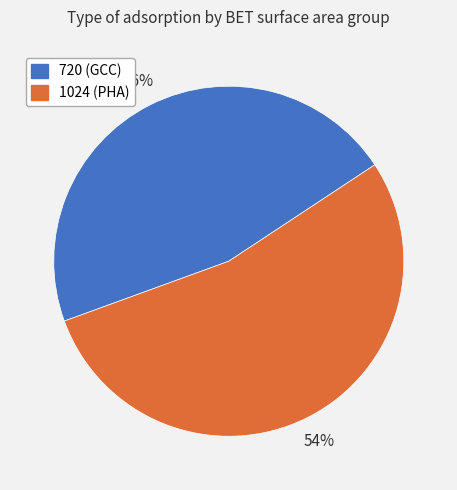

Combined, do 720 and 1024 account for over 50%?

Yes